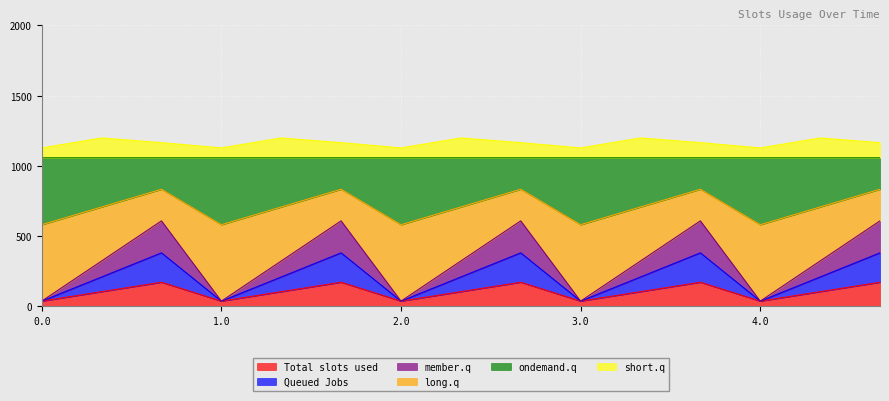

What is the highest value of the Total slots used series?

169.5